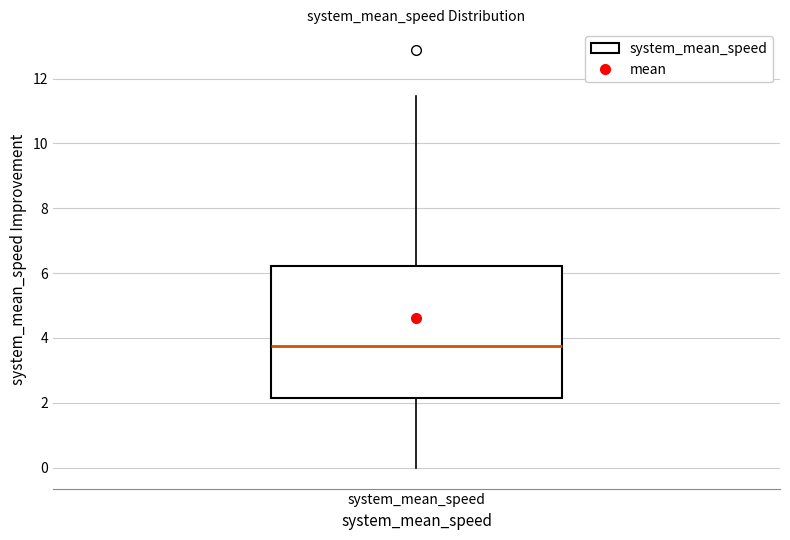

Read this box plot against the y-axis: the position of the median line, the range covered by the box, and the ends of both whiskers. The values are not printed on the chart, so give them approximately, as read against the axis.

median 3.8, box 2.2 to 6.2, whiskers 0.0 to 11.4